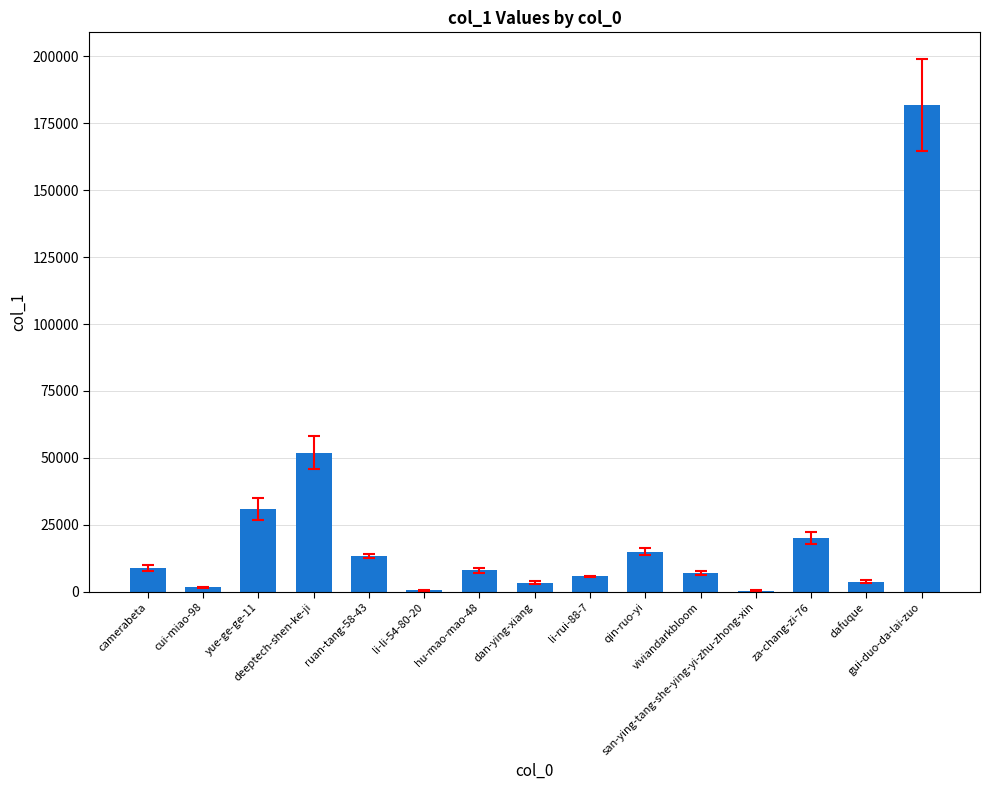

What is the sum of all values?

351634